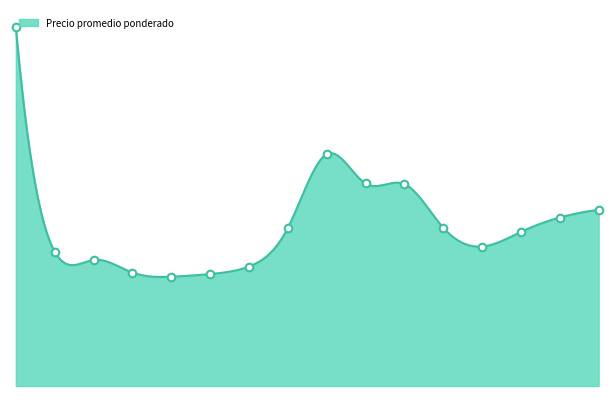

What is the change in value from 2021-10 to 2021-12?

-2